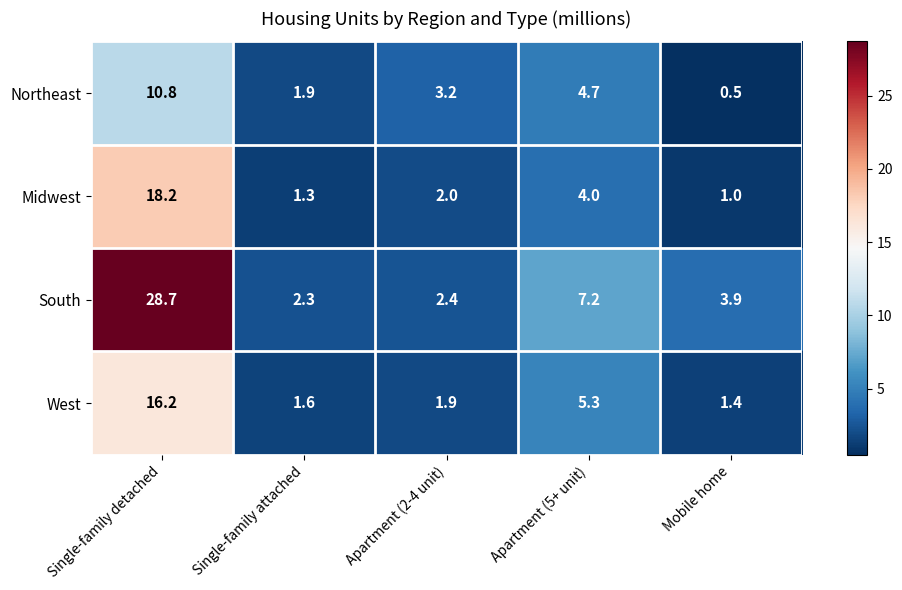

Which series has the largest total across all categories?

South